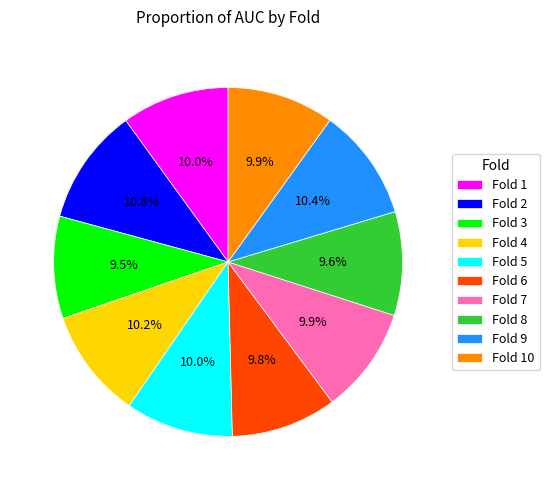

Is Fold 1 the majority of the pie?

No